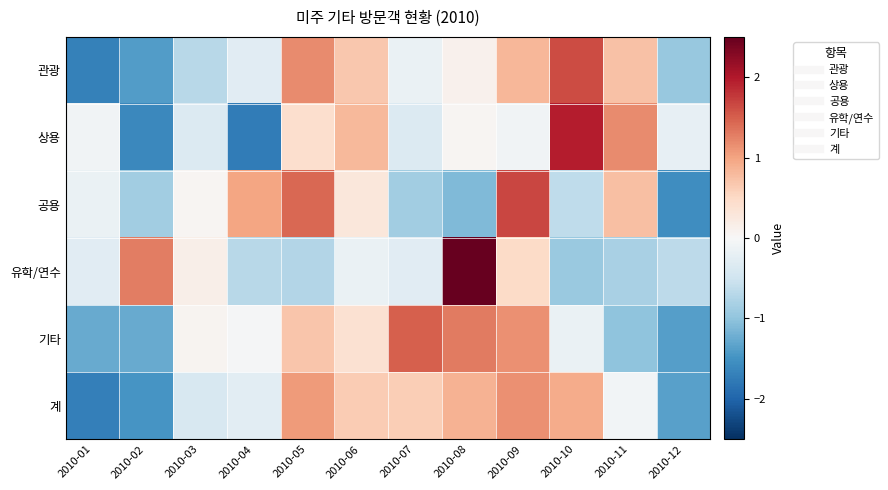

What is the total value across all series at 2010-07?

0.5